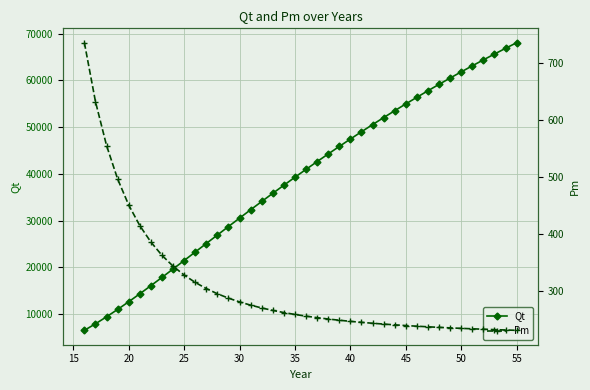

True or false: Pm and Qt cross at least once.

False